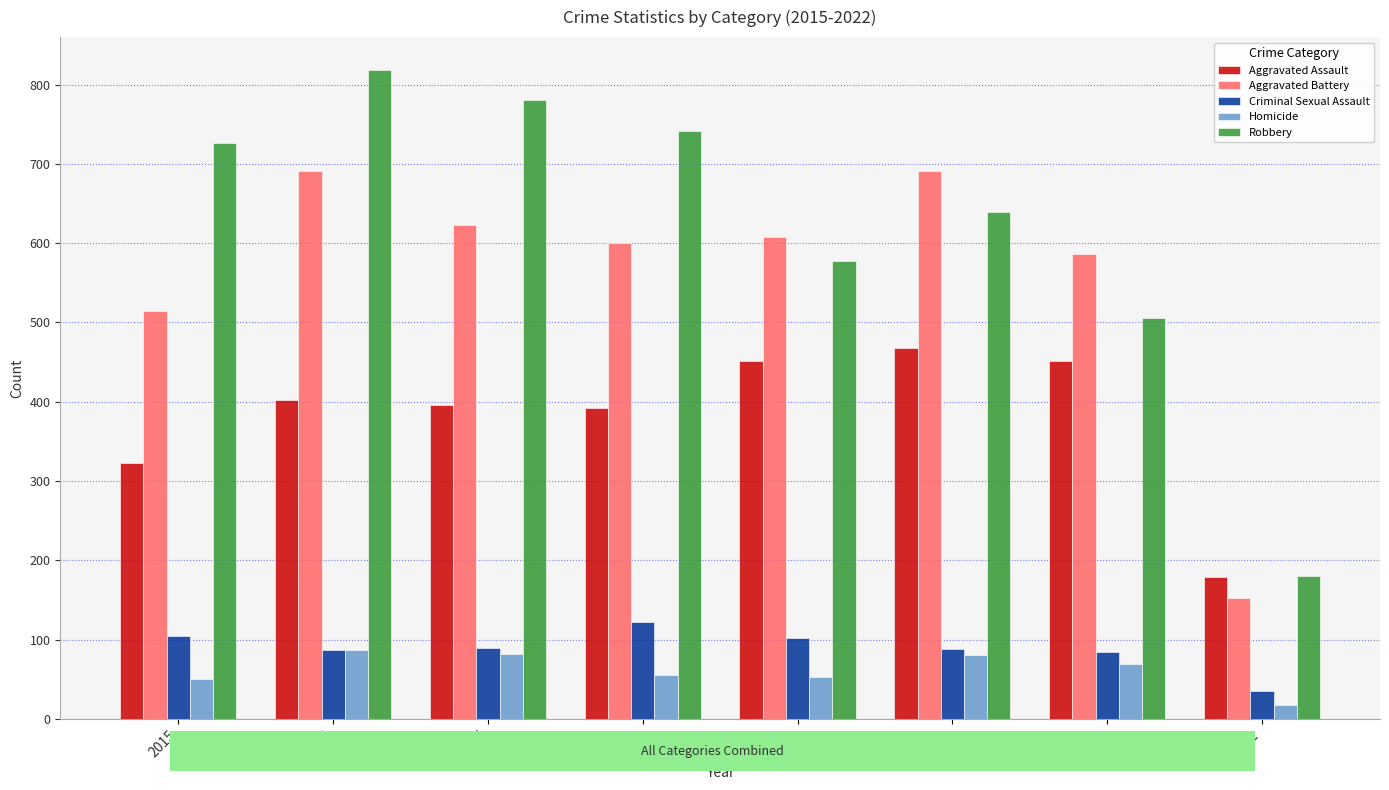

What is the sum of all Robbery values?

4968